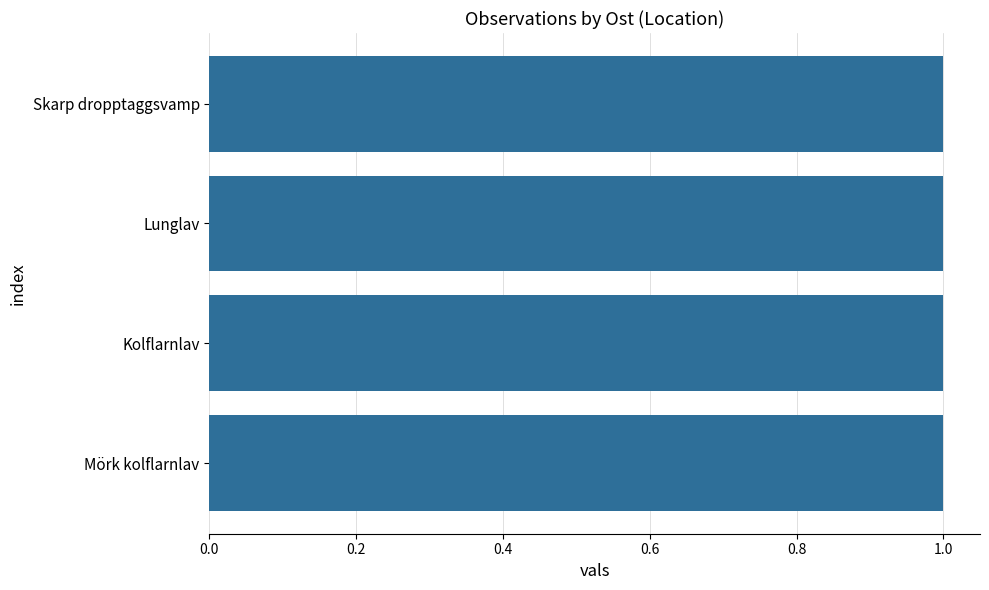

Approximately how many times larger is the value at Lunglav compared to Mörk kolflarnlav?

1.0